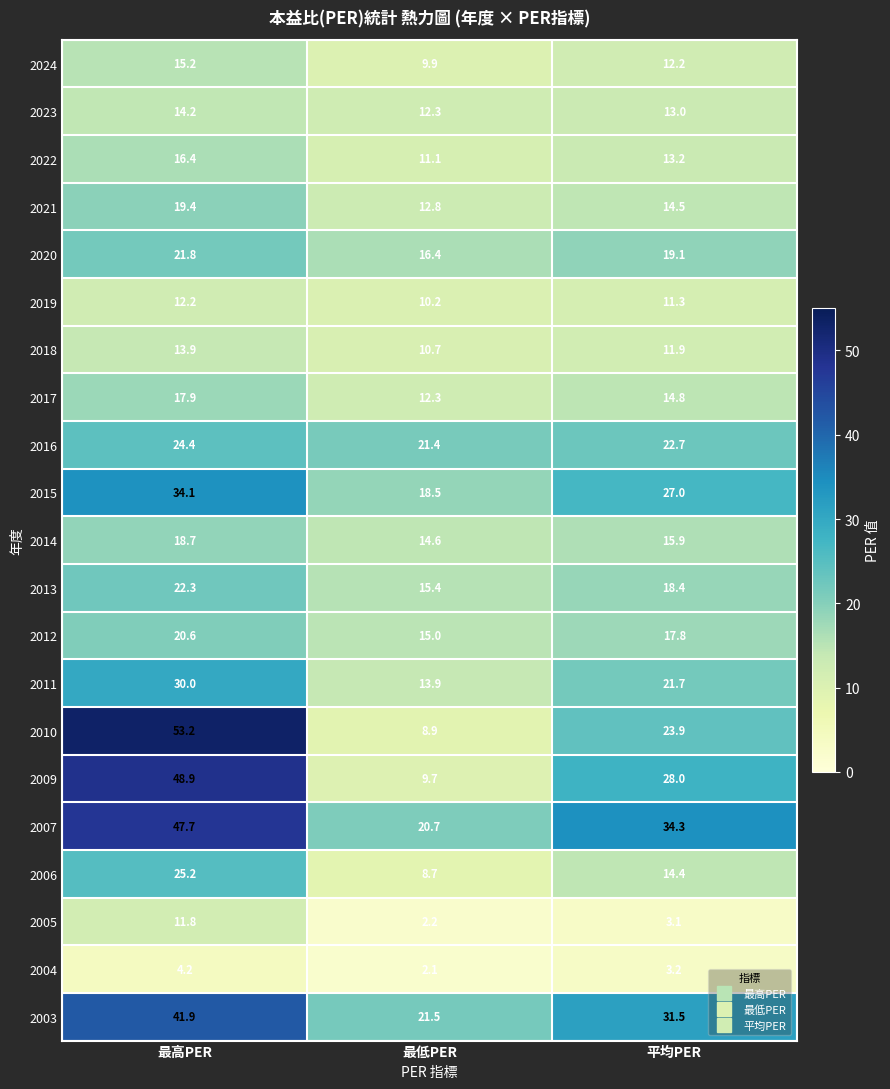

Which series has the widest spread of values?

2010